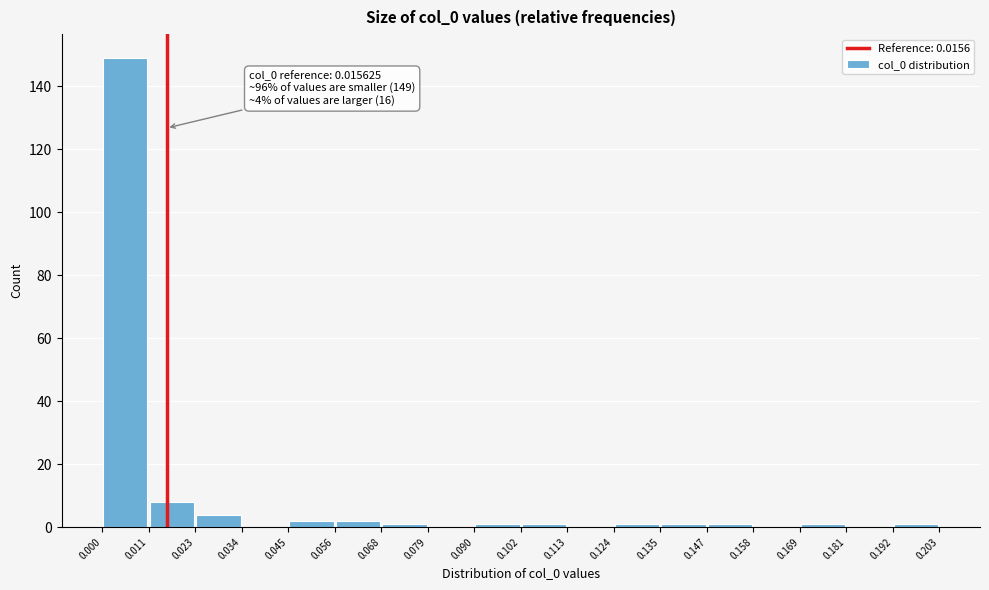

Which range on the x-axis has the tallest bar?

0.000 to 0.011